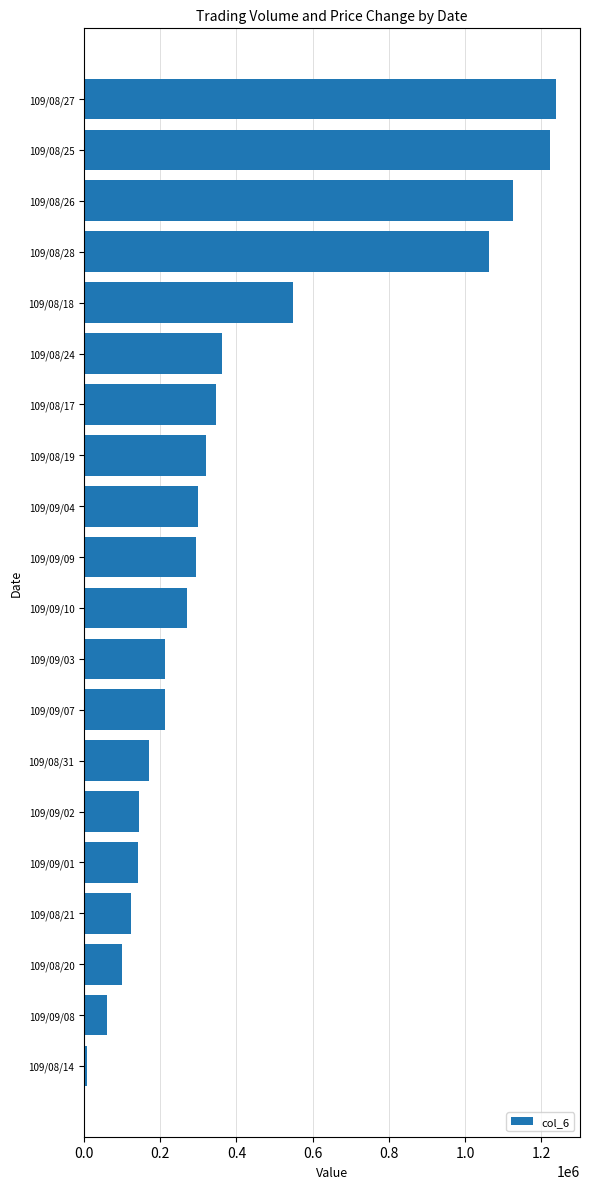

What is the ratio of the value at 109/09/02 to the value at 109/09/01?

1.0